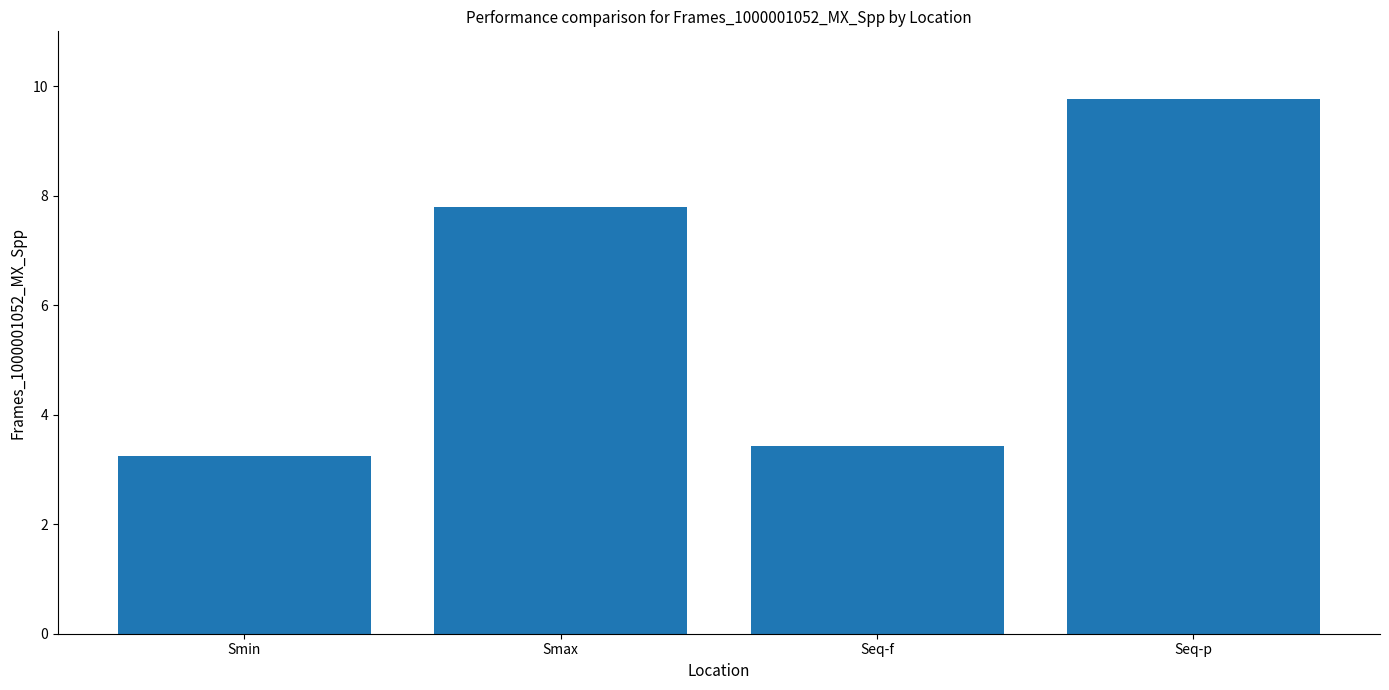

Rank the categories by value from lowest to highest.

Smin, Seq-f, Smax, Seq-p